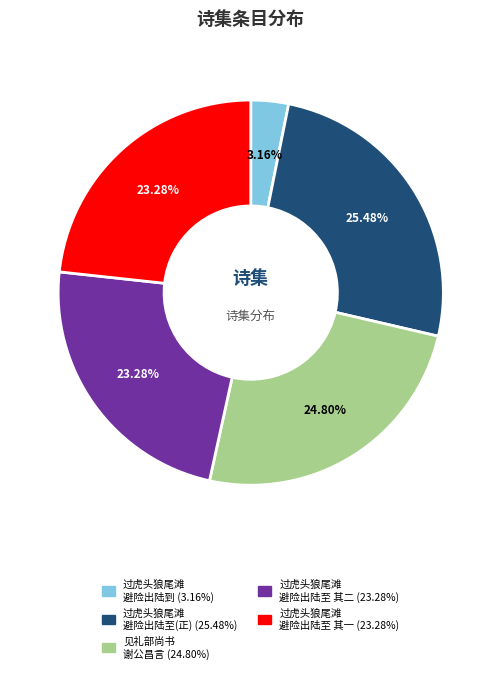

Is there a majority slice in this chart?

No